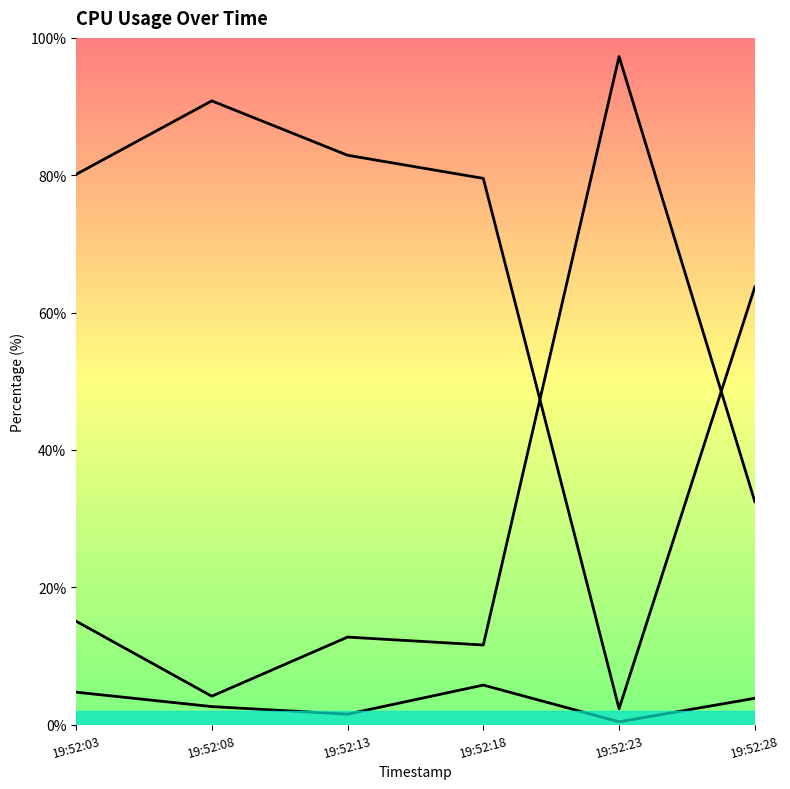

Where is %idle_line nearest to the value 50?

19:52:28